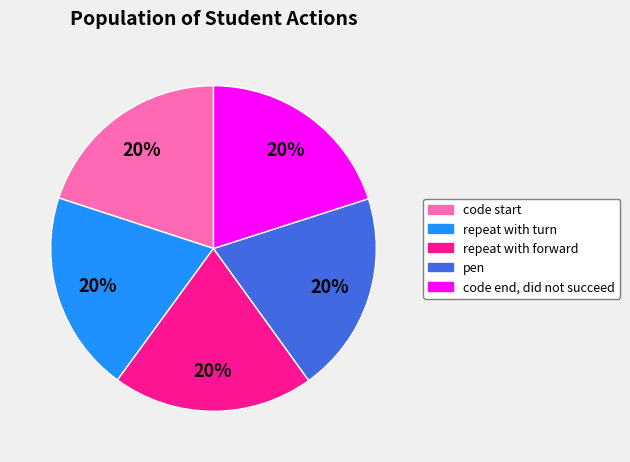

How many segments does this pie chart have?

5